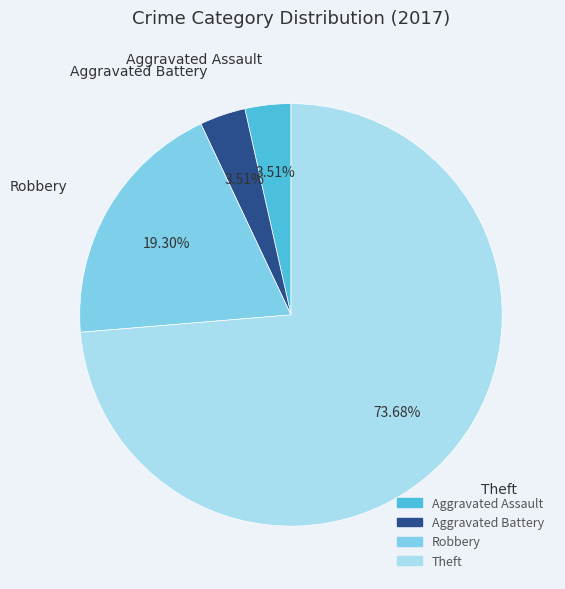

Is it true that Aggravated Battery is 4% of the pie?

True